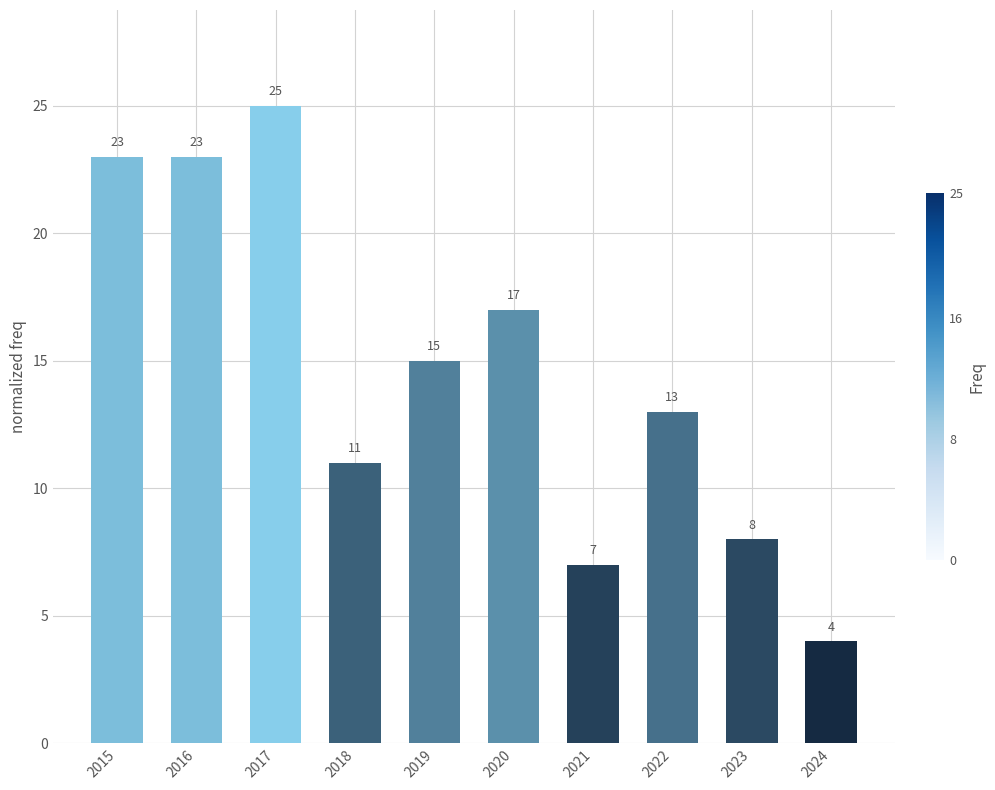

Which category has the highest value across all series?

2017